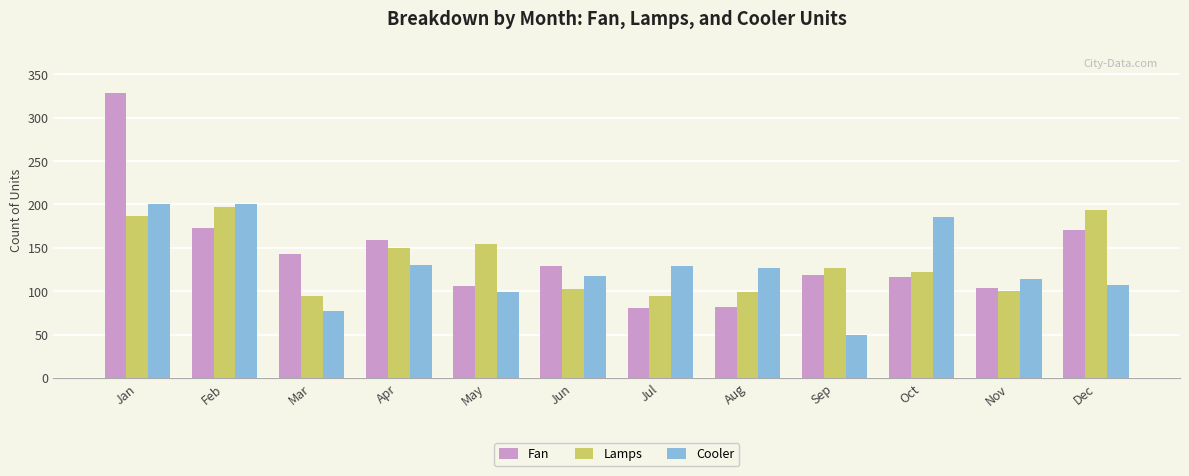

What is the total value across all series at Oct?

423